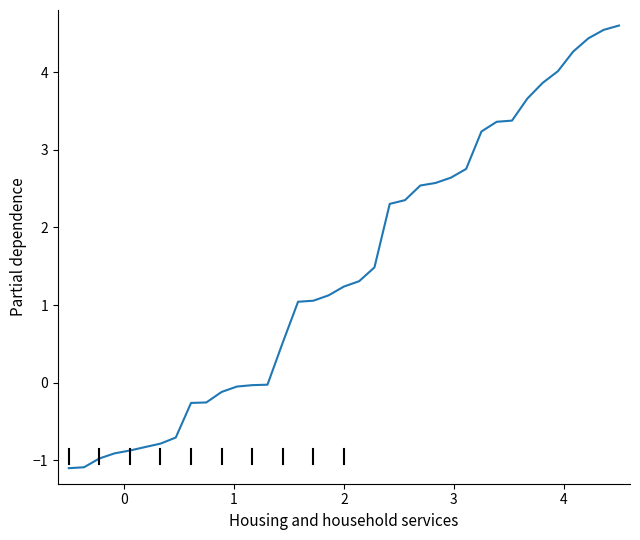

What is the greatest value displayed?

4.6